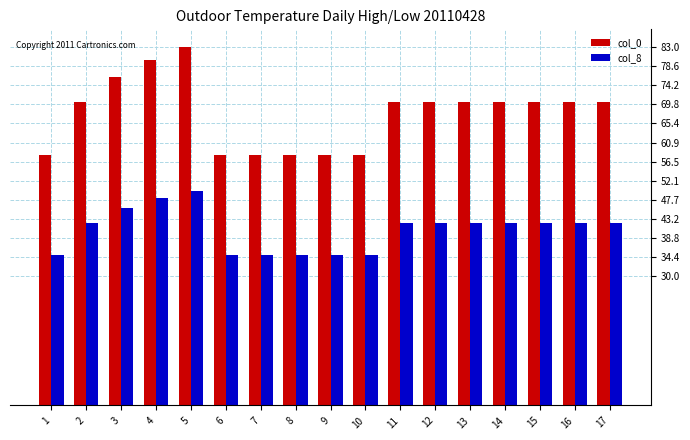

What are all the series names shown in the legend?

col_0, col_8